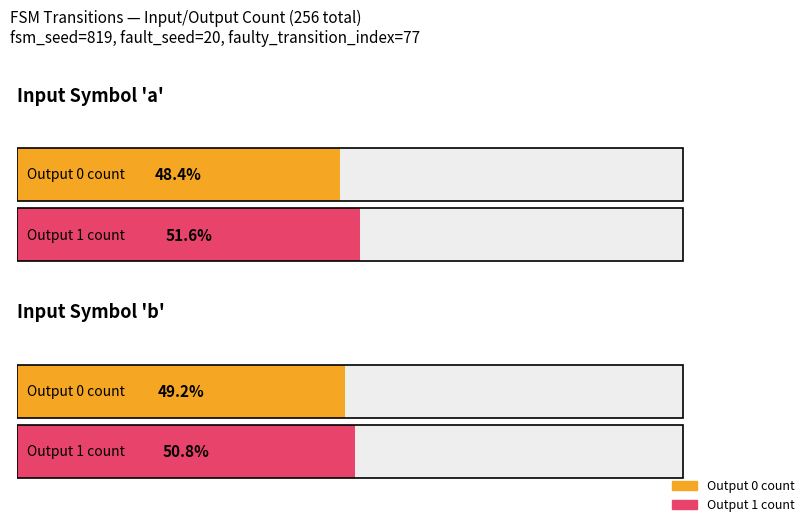

What is the sum of the output_symbol_0_count values at input_a and input_b?

125